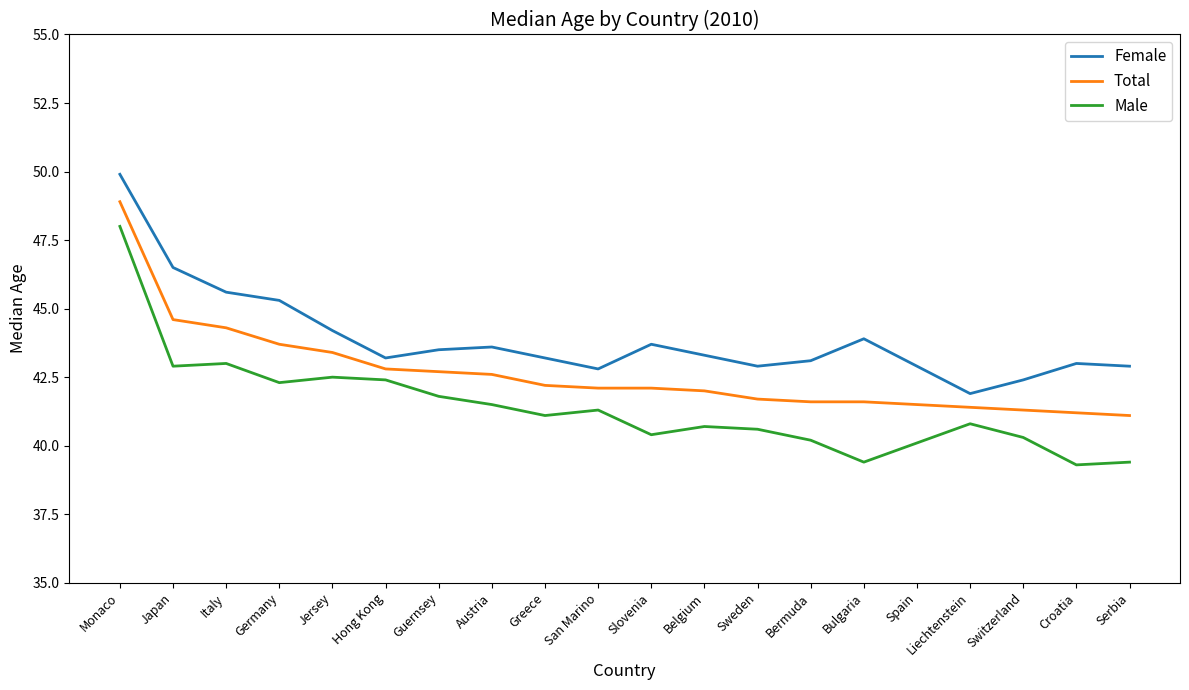

What is the difference between the second highest and second lowest values in the Female series?

4.1